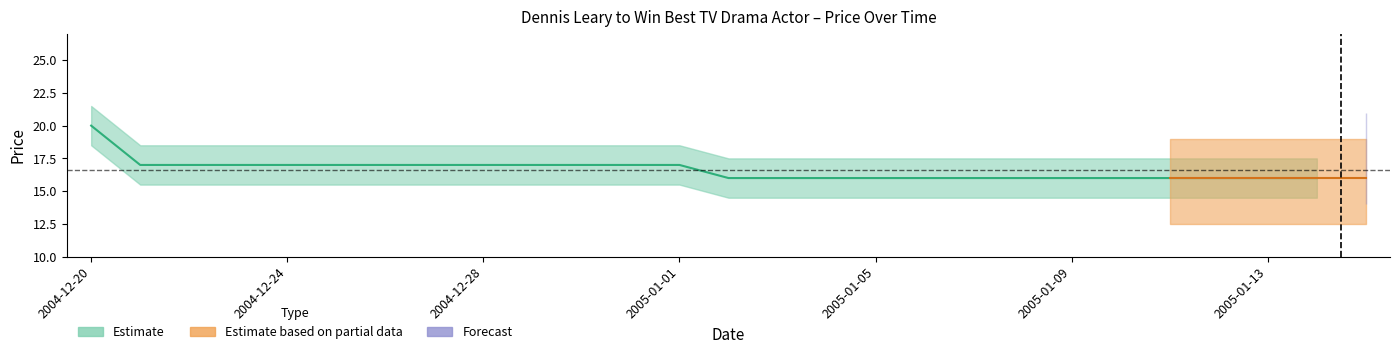

Where is closing price nearest to the value 18?

2004-12-21